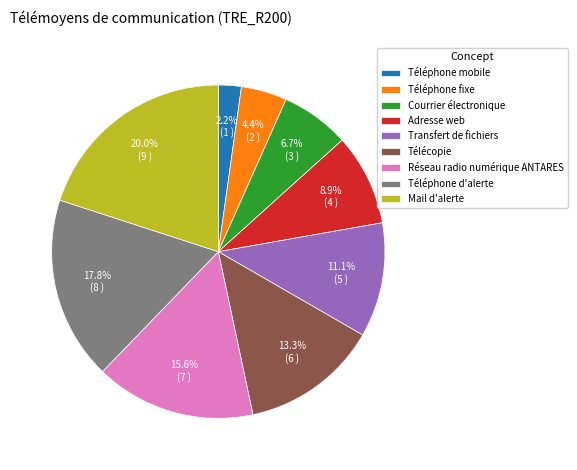

What is the ratio of the value at Adresse web to the value at Courrier électronique?

1.3